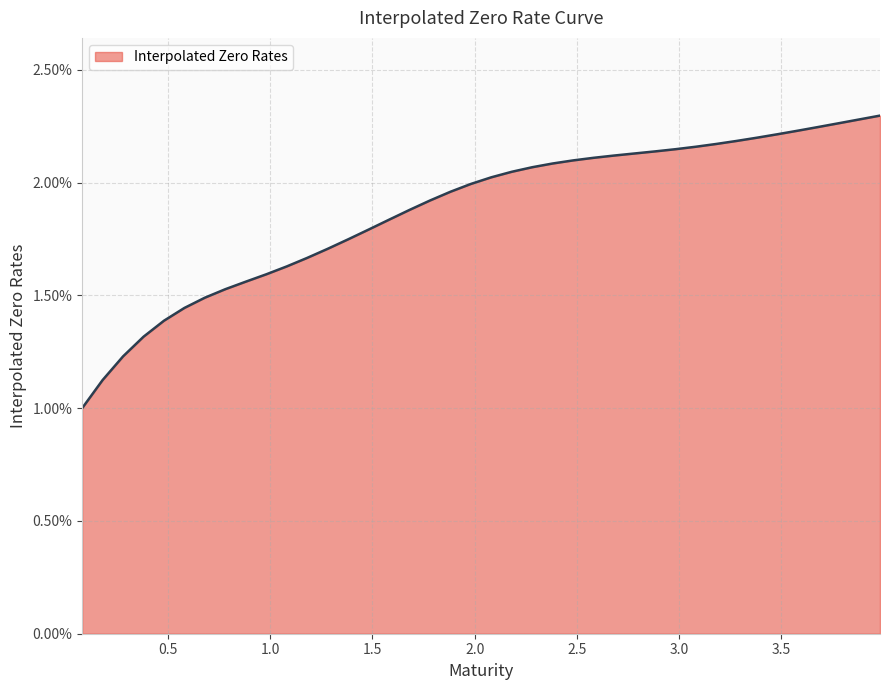

What is the sum of all values?

0.8